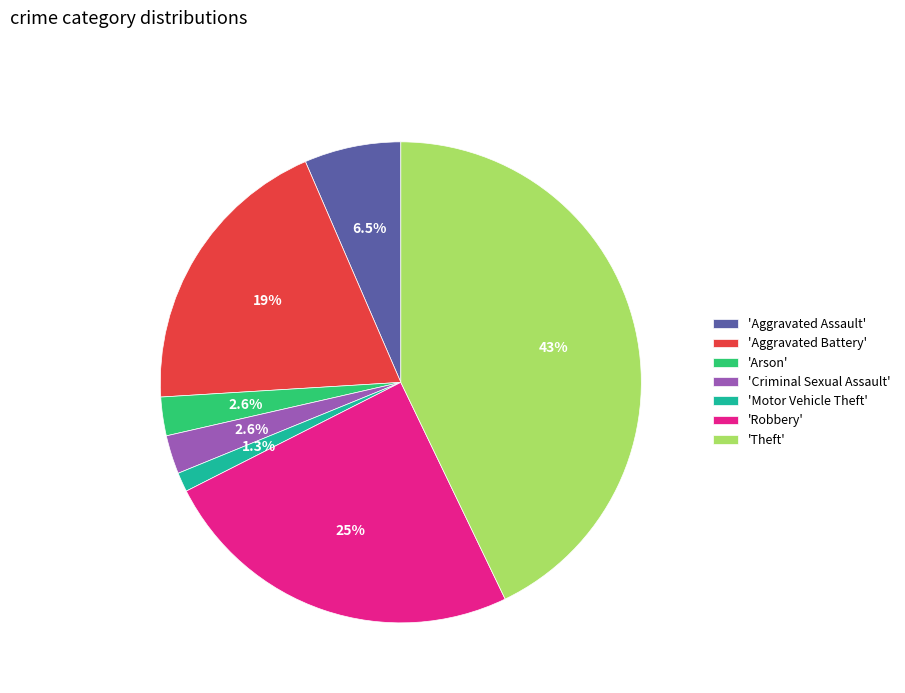

To the nearest percent, what is the difference between the largest and smallest slice percentages?

42%